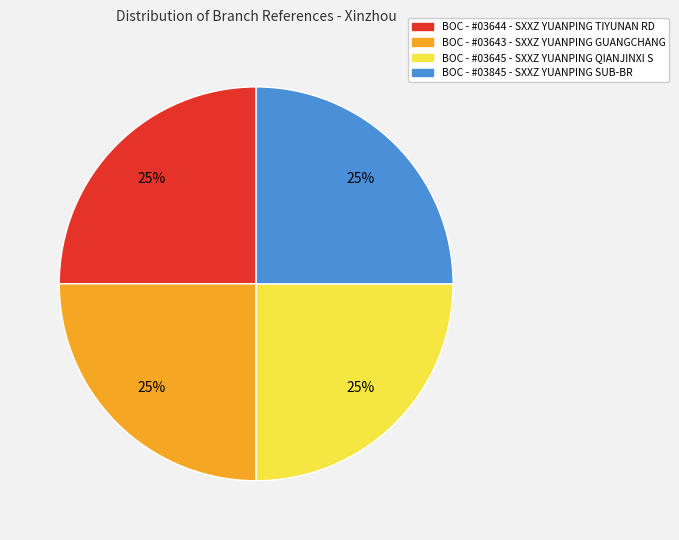

Does BOC - #03644 - SXXZ YUANPING TIYUNAN RD account for over 50% of the chart?

No